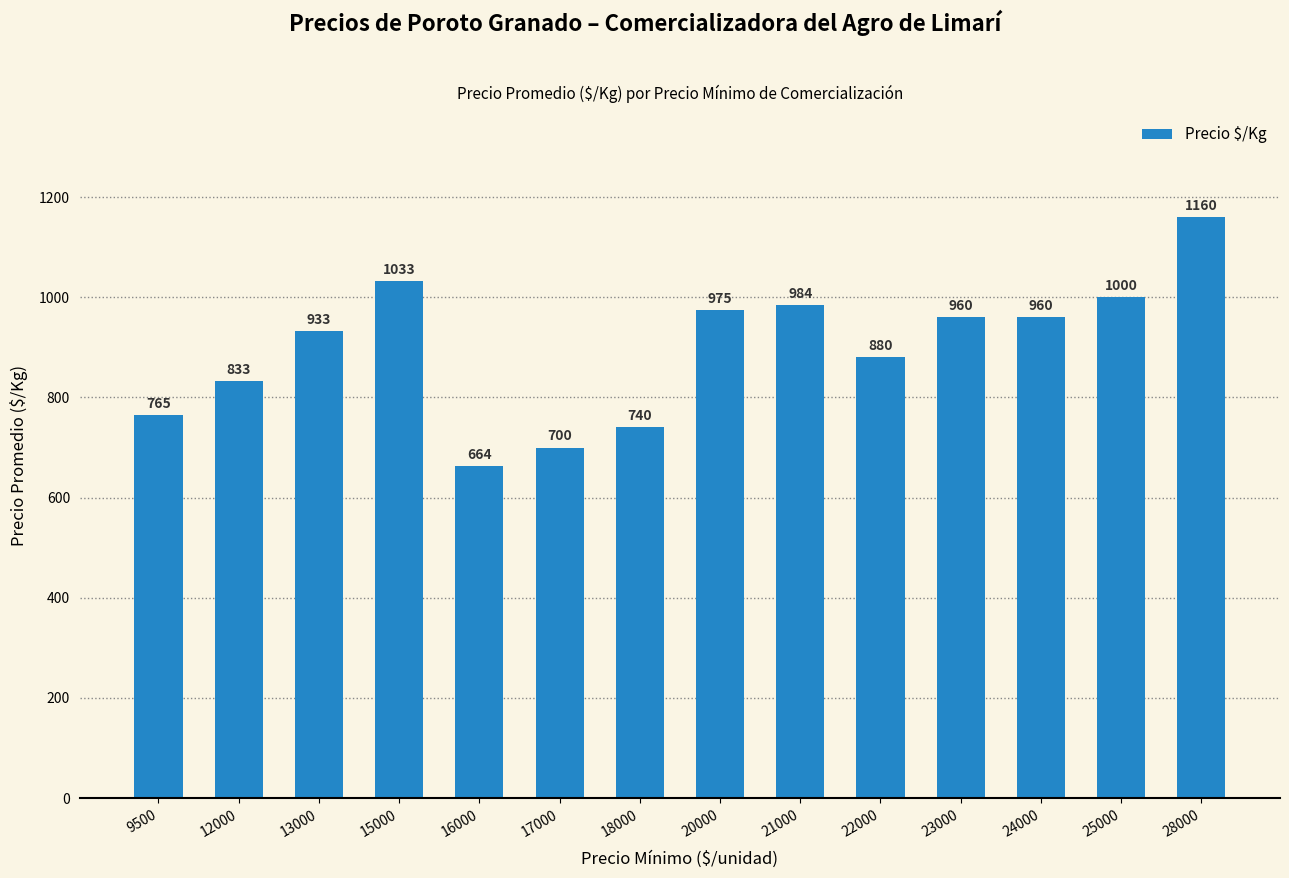

True or false: the data shows 464 at 25000.

False